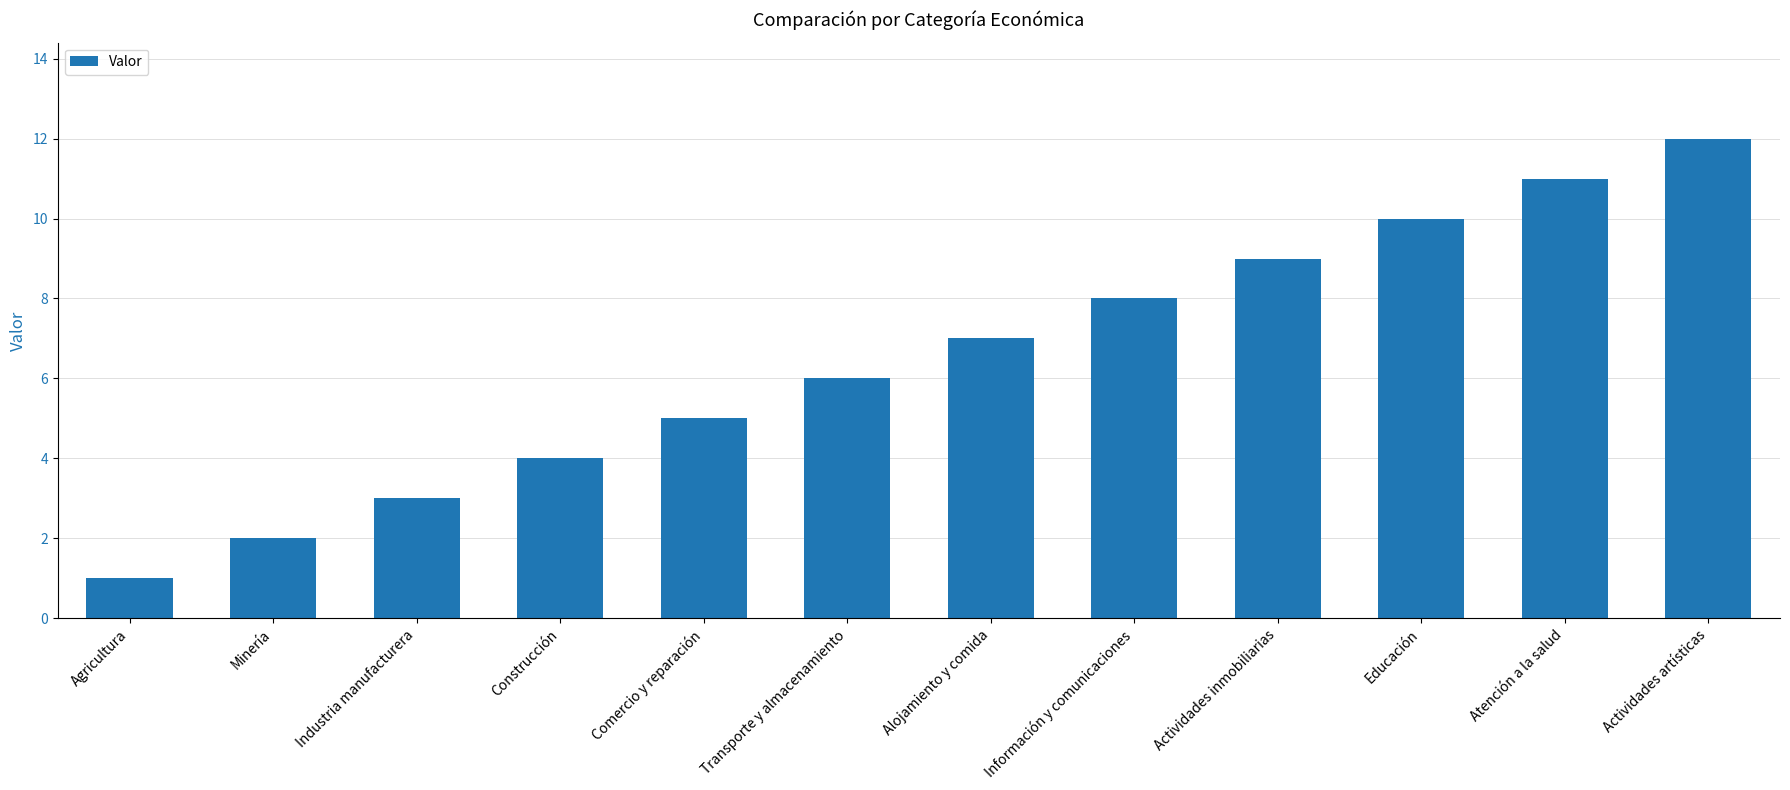

The chart shows a value of 2 at Minería. True or false?

True